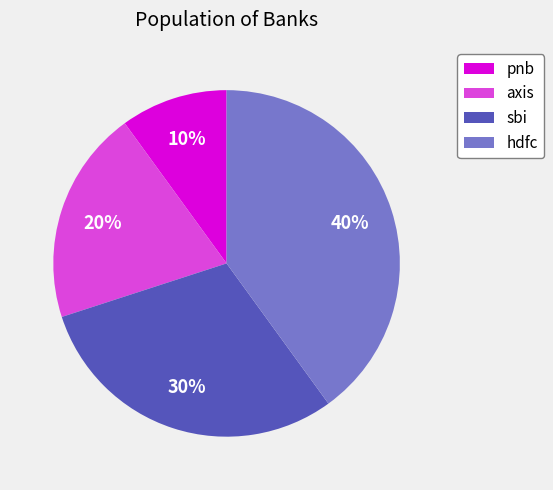

Is there any slice that represents more than half of the pie?

No